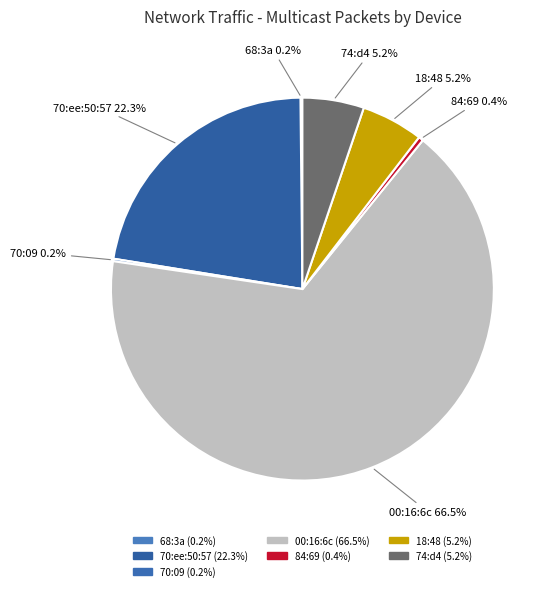

Is there a majority slice in this chart?

Yes